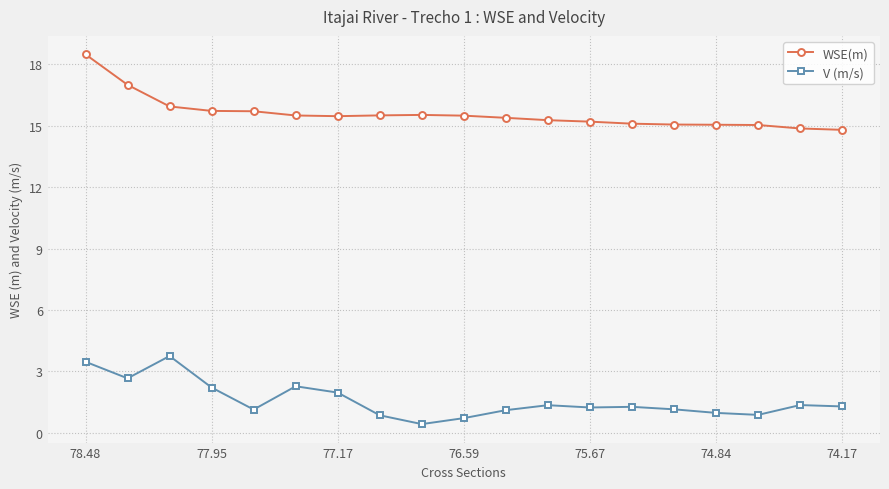

What is the minimum value for WSE(m)?

14.8